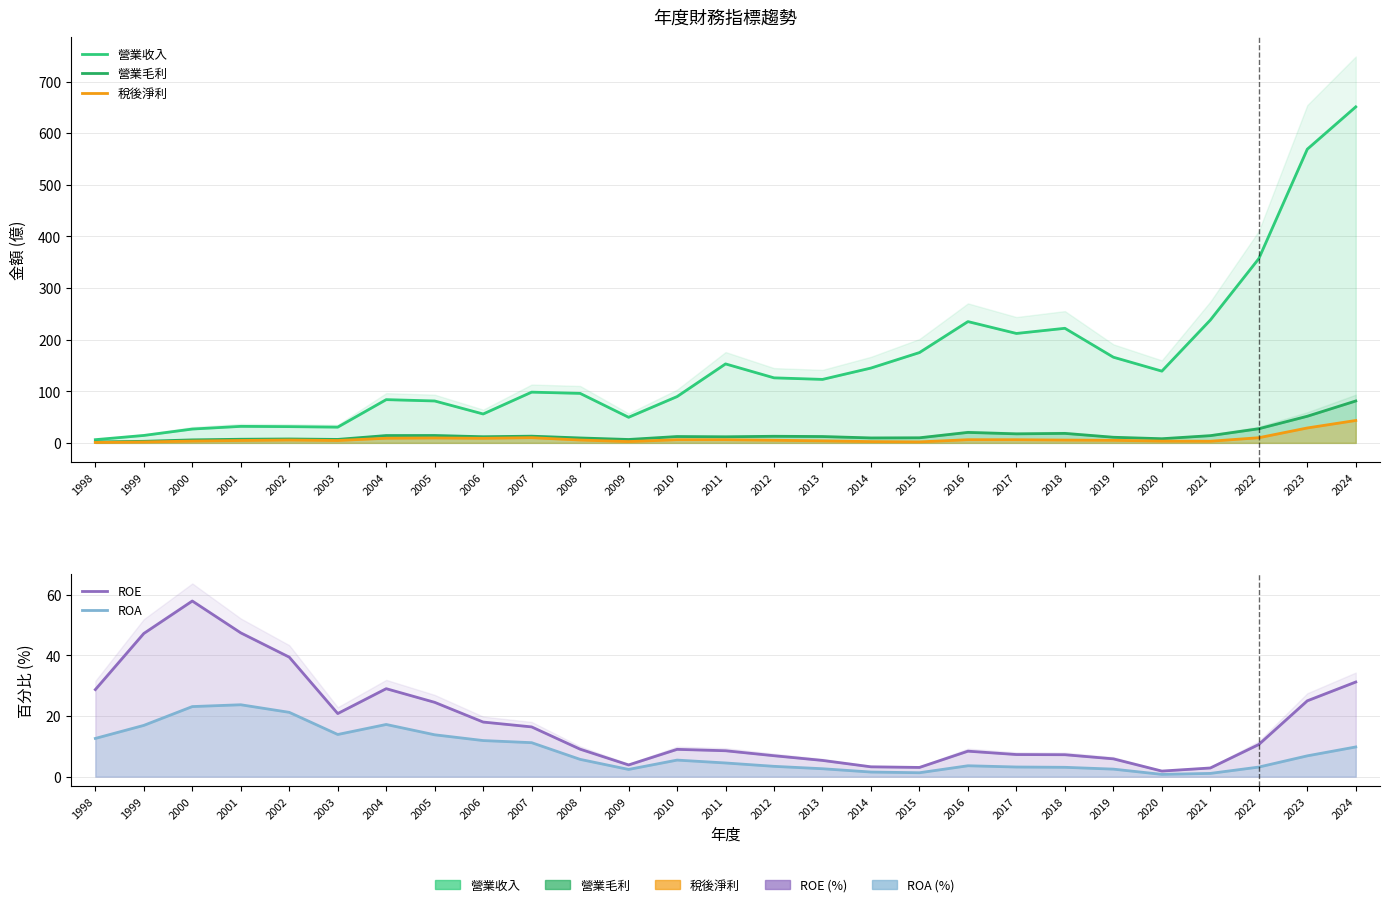

What is the difference between the second highest and minimum values in the 營業收入 series?

562.8